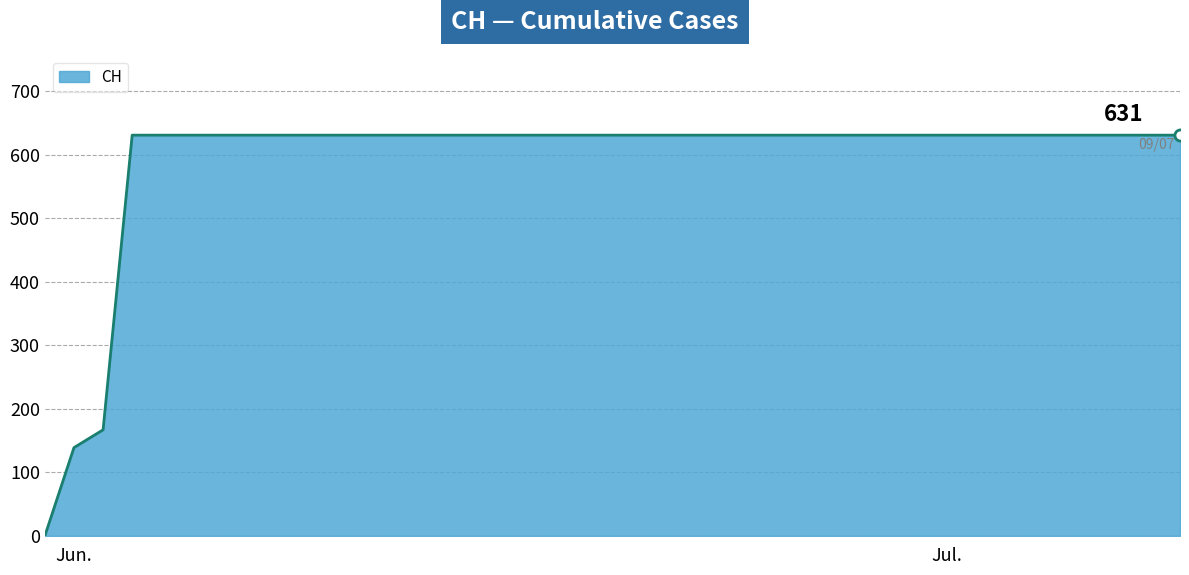

What is the greatest value displayed?

631